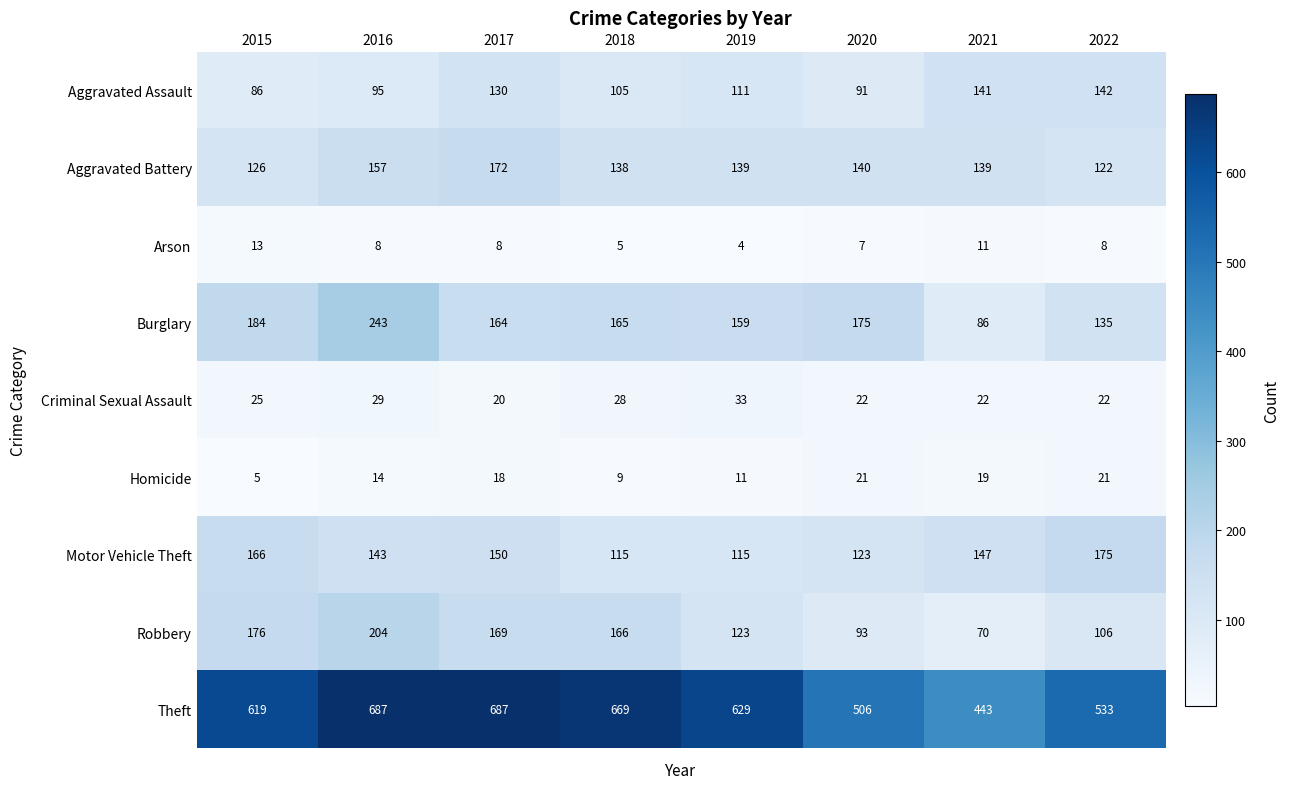

Rank the series at 2021 from highest to lowest value.

Theft, Motor Vehicle Theft, Aggravated Assault, Aggravated Battery, Burglary, Robbery, Criminal Sexual Assault, Homicide, Arson